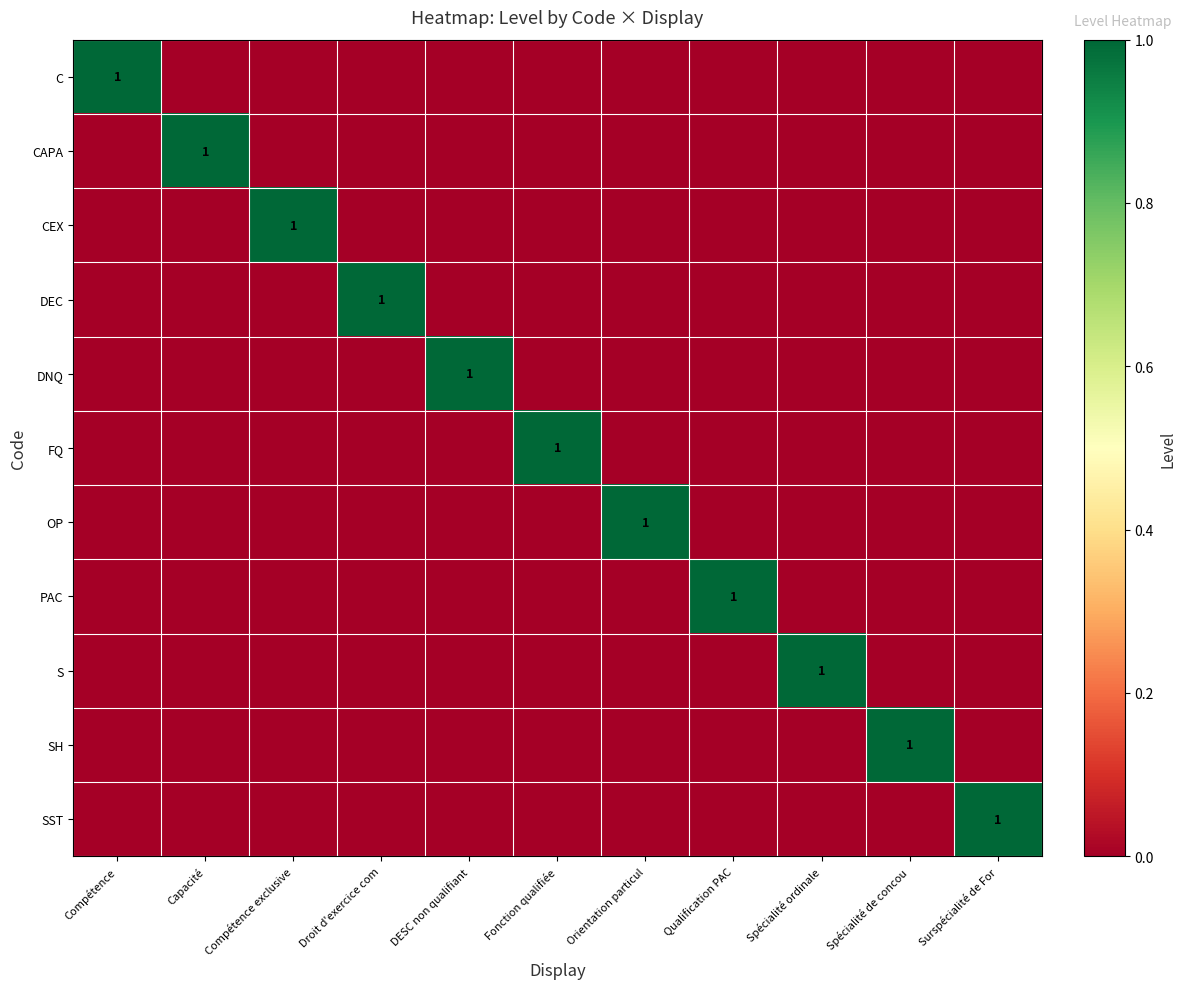

The value of CAPA at Capacité is 1. True or false?

True